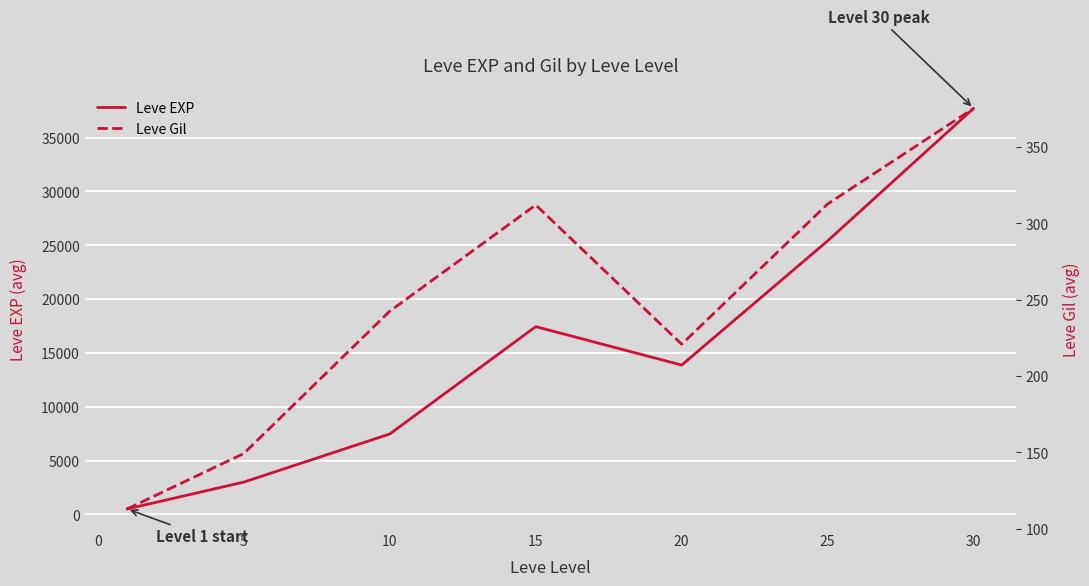

True or false: Leve EXP and Leve Gil cross at least once.

False